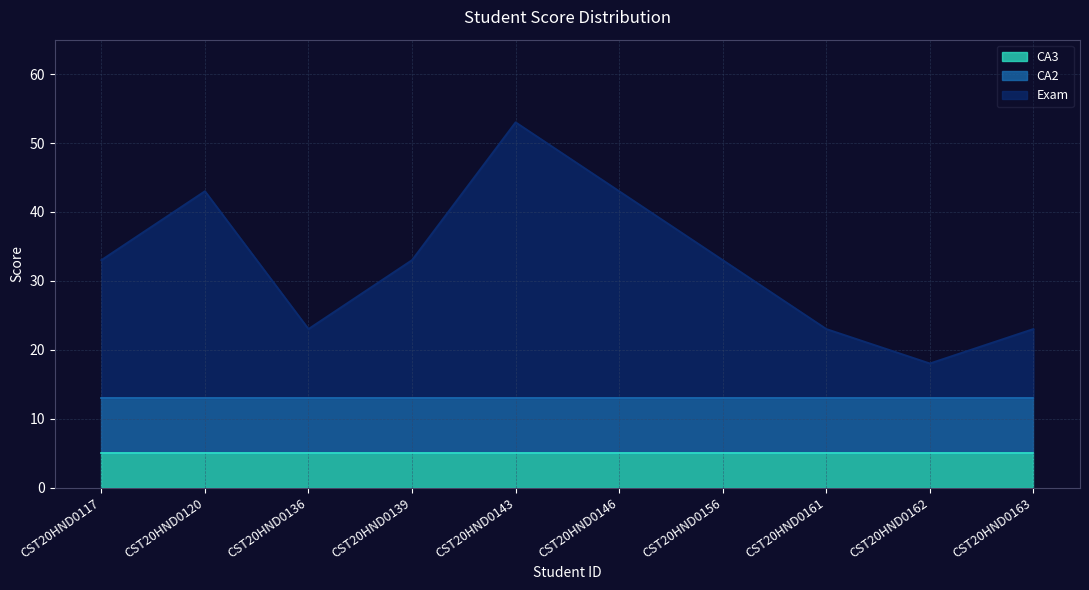

What is the total value across all series at CST20HND0161?

23